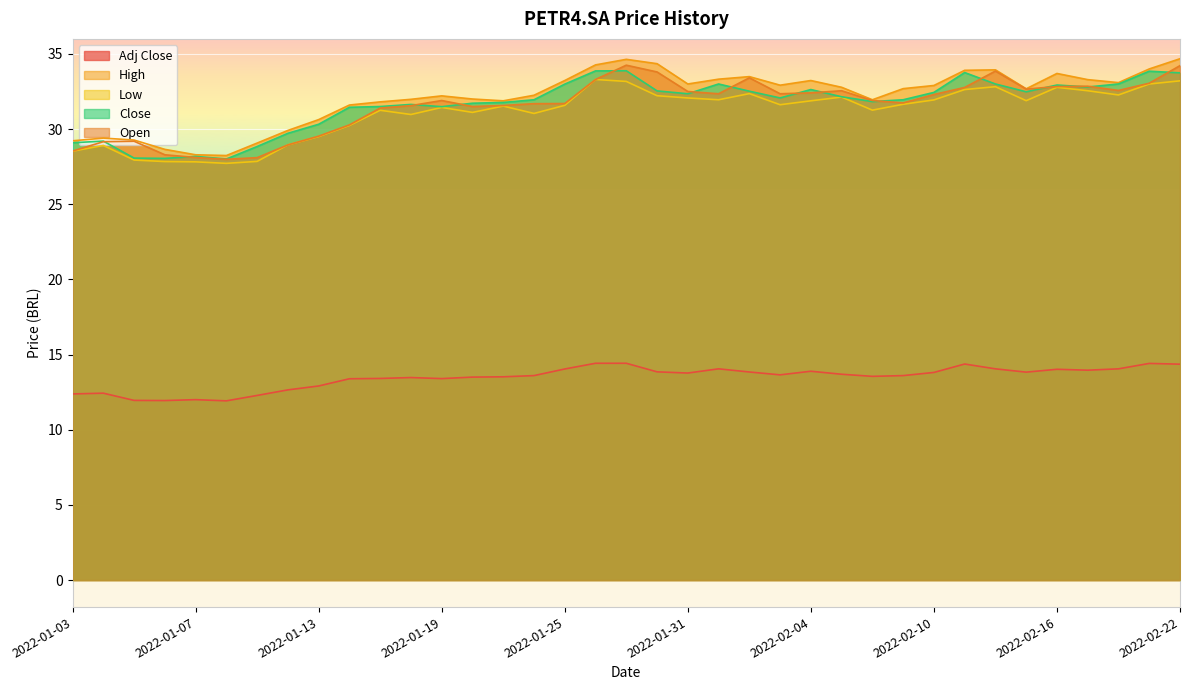

Which series changed the most between 2022-01-18 and 2022-01-24?

Close